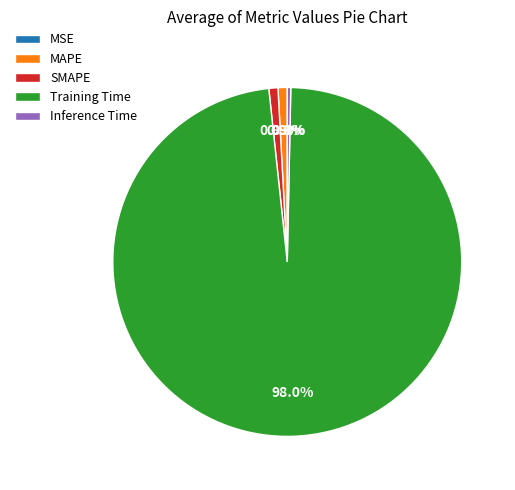

What is the largest slice in the pie chart?

Training Time